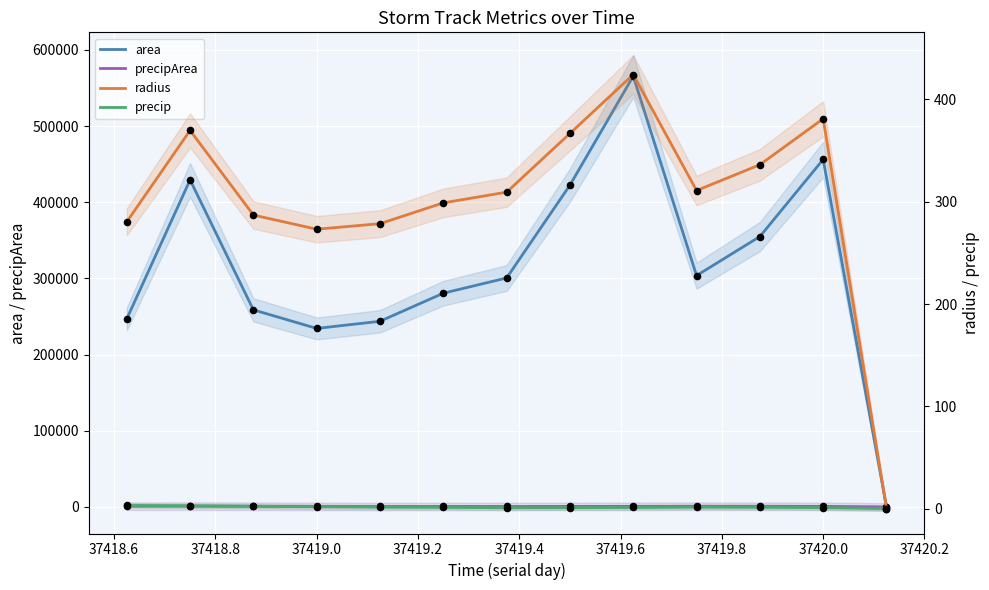

Which series reaches the maximum Y coordinate?

area